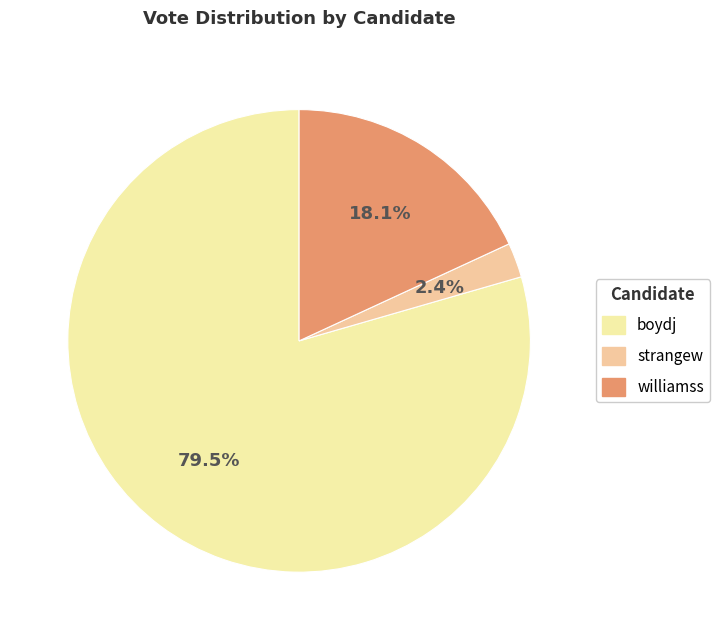

What is the largest slice in the pie chart?

boydj